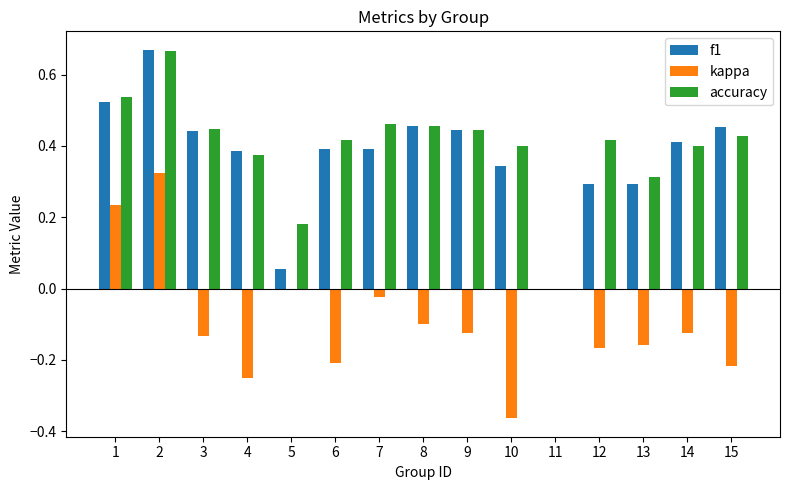

What are all the series names shown in the legend?

f1, kappa, accuracy